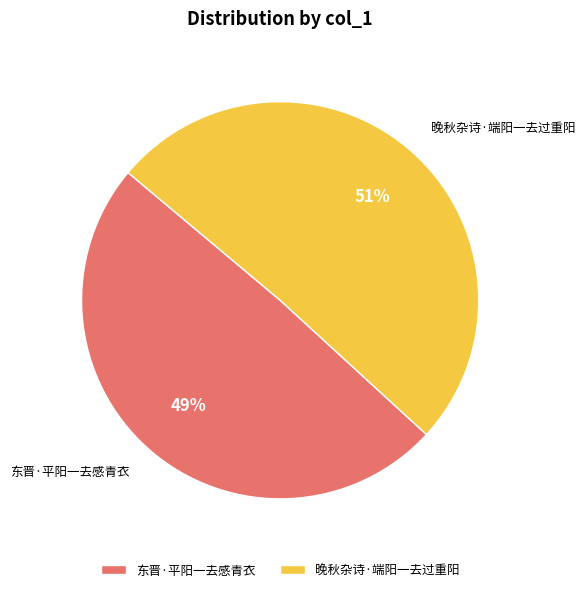

Does 东晋·平阳一去感青衣 account for over 50% of the chart?

No